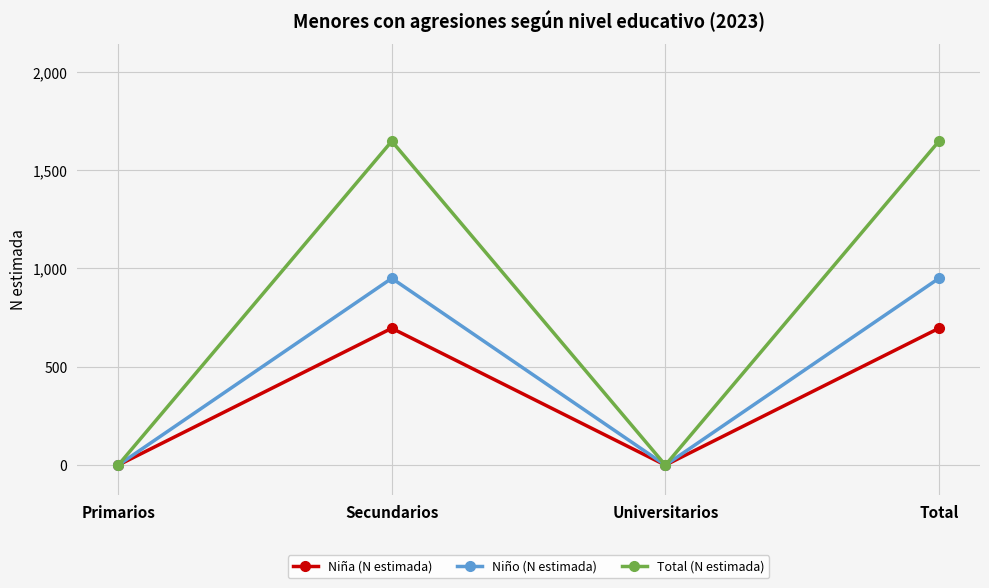

Which series has the largest total across all categories?

Total (N estimada)